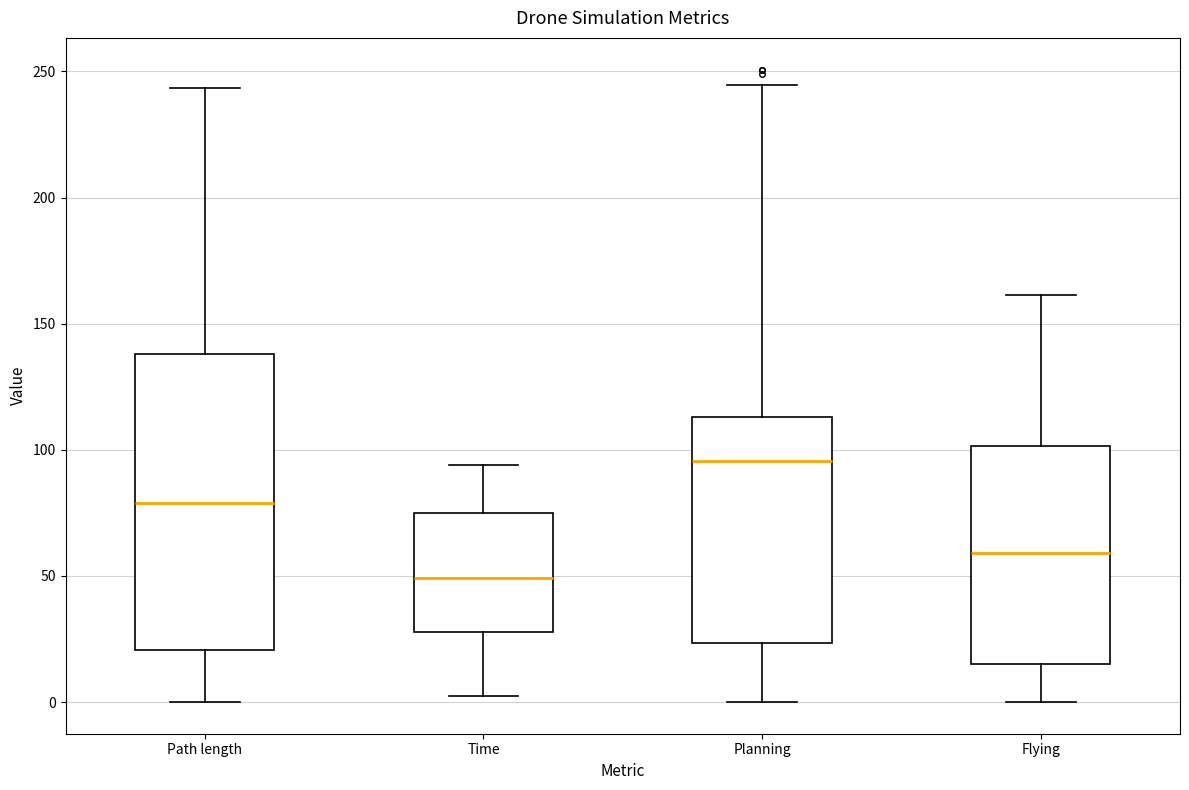

Reading left to right, transcribe this box plot: for each box, give where its median line is, the range the box spans, and where its two whiskers end, as read against the y-axis. The values are not printed on the chart, so give them approximately, as read against the axis.

Path length: median 80, box 20 to 140, whiskers 0 to 245
Time: median 50, box 30 to 75, whiskers 0 to 95
Planning: median 95, box 25 to 115, whiskers 0 to 245
Flying: median 60, box 15 to 100, whiskers 0 to 160